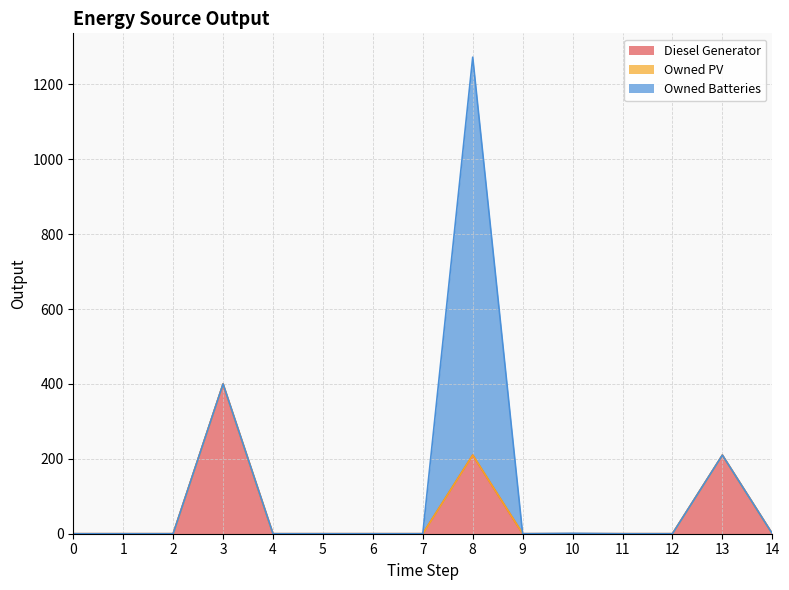

Which series changed the most between 4 and 10?

Owned Batteries